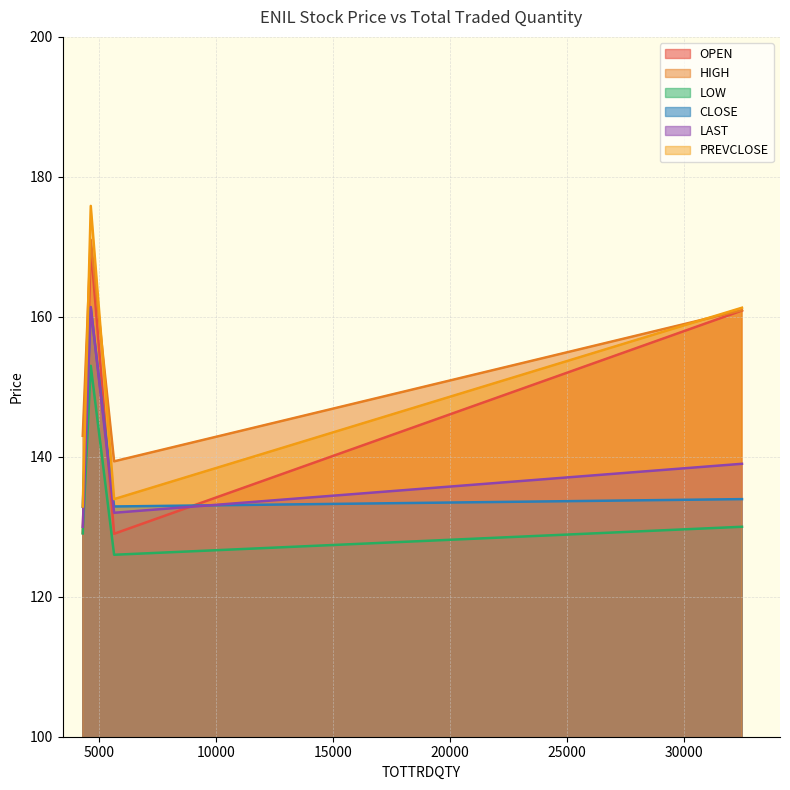

True or false: PREVCLOSE and CLOSE intersect in this chart.

False